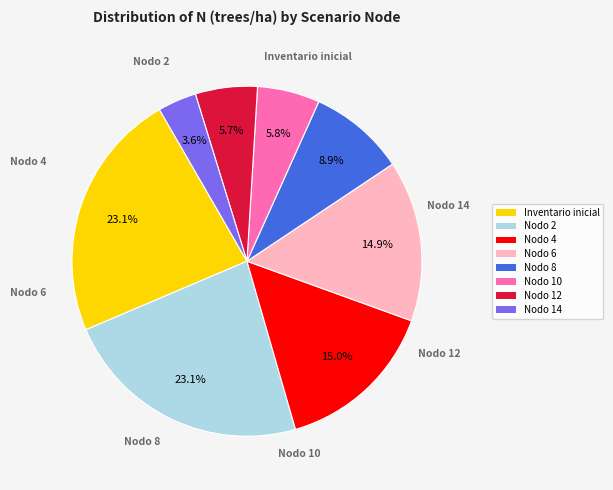

Which category has the smallest portion of the pie?

Nodo 14